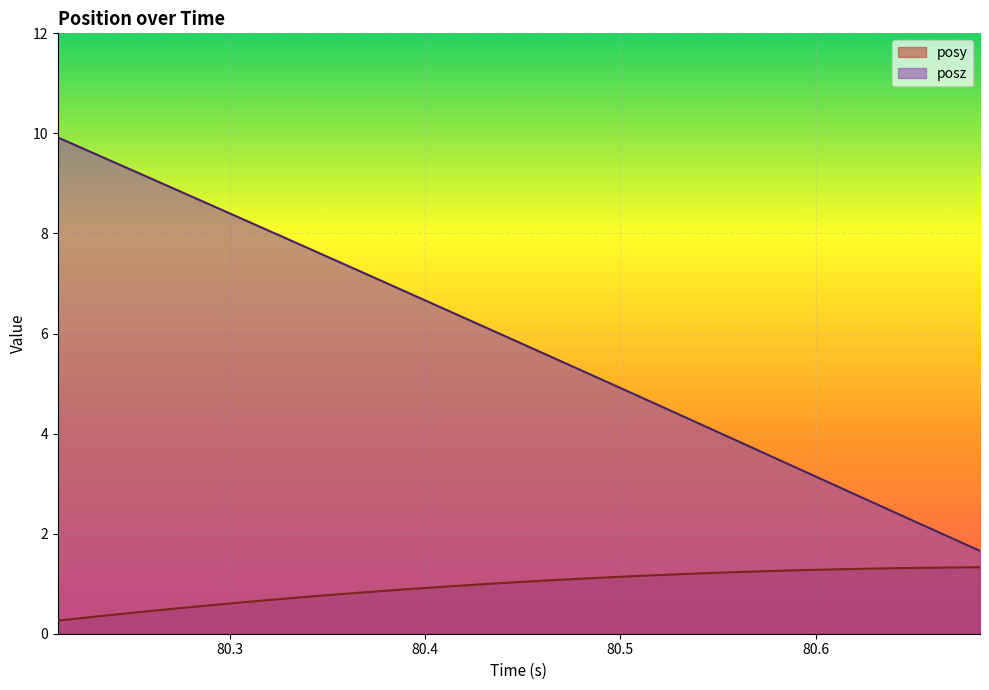

What is the average value of the posz series?

5.8